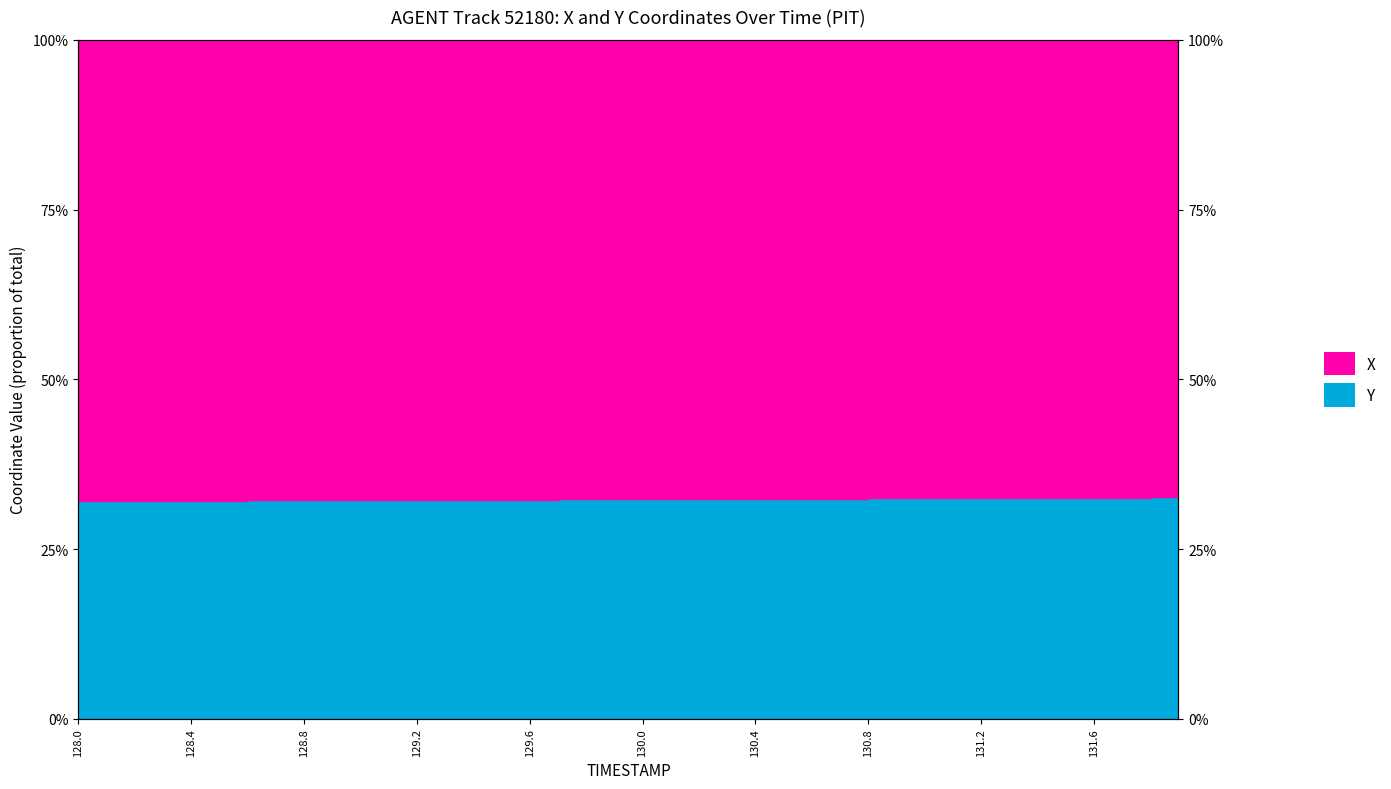

What position from the left is 129.1?

12